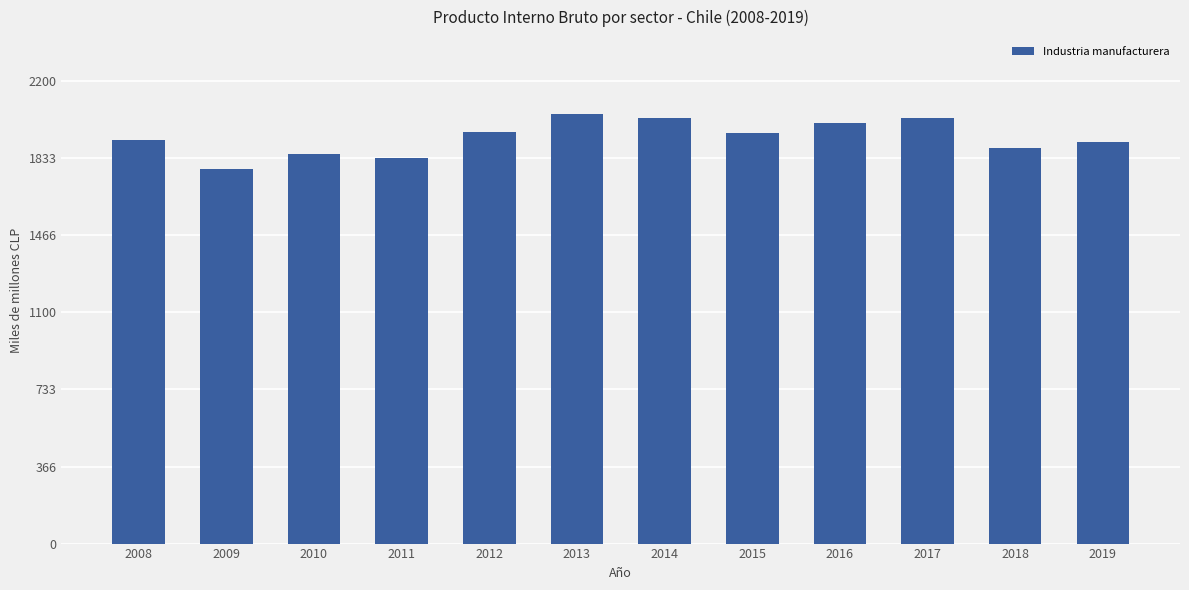

Is it true that the value at 2016 is 3056?

False